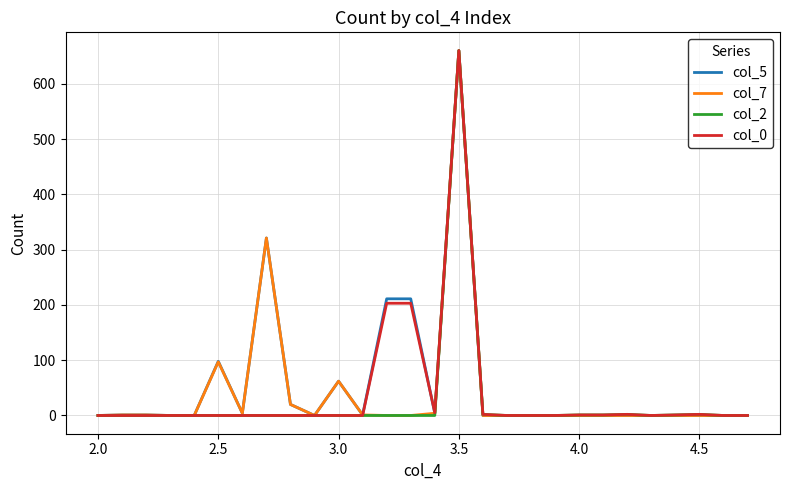

What is the difference between the maximum and second lowest values in the col_5 series?

660